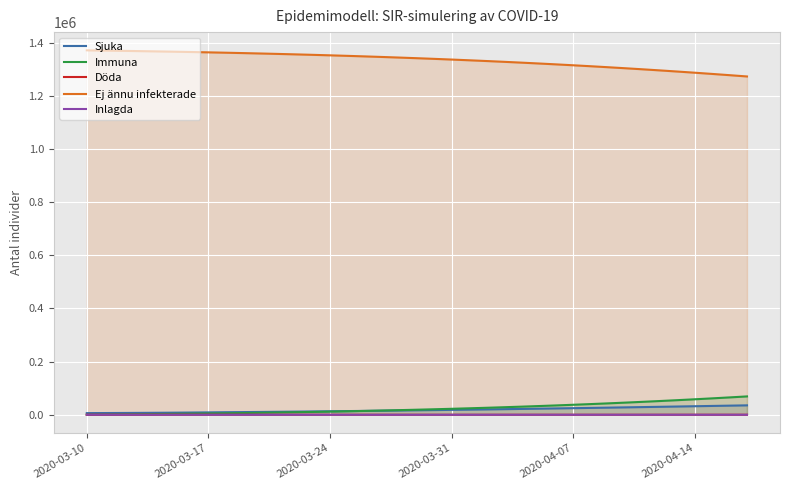

What is the maximum value shown in the chart?

1370750.0